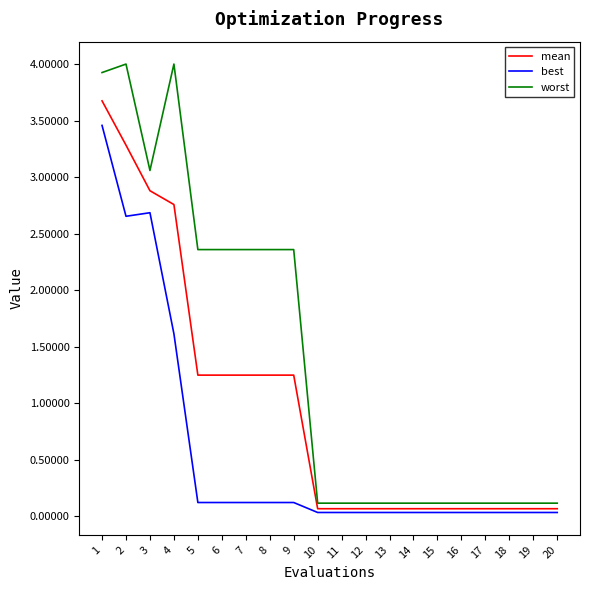

What is the difference between the best values at 9 and 2?

2.5